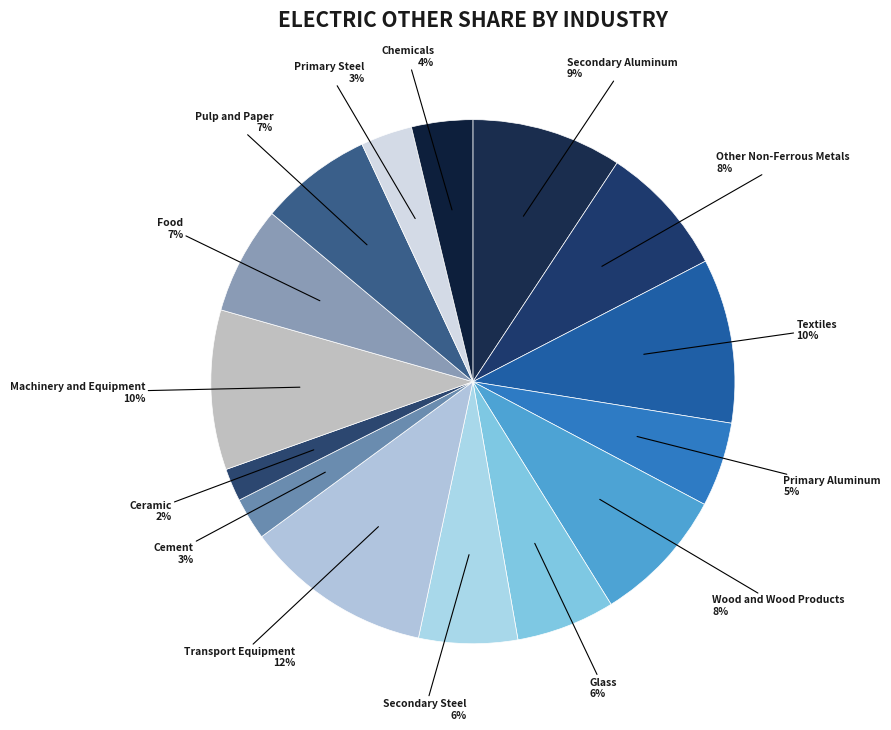

Is there any slice that represents more than half of the pie?

No